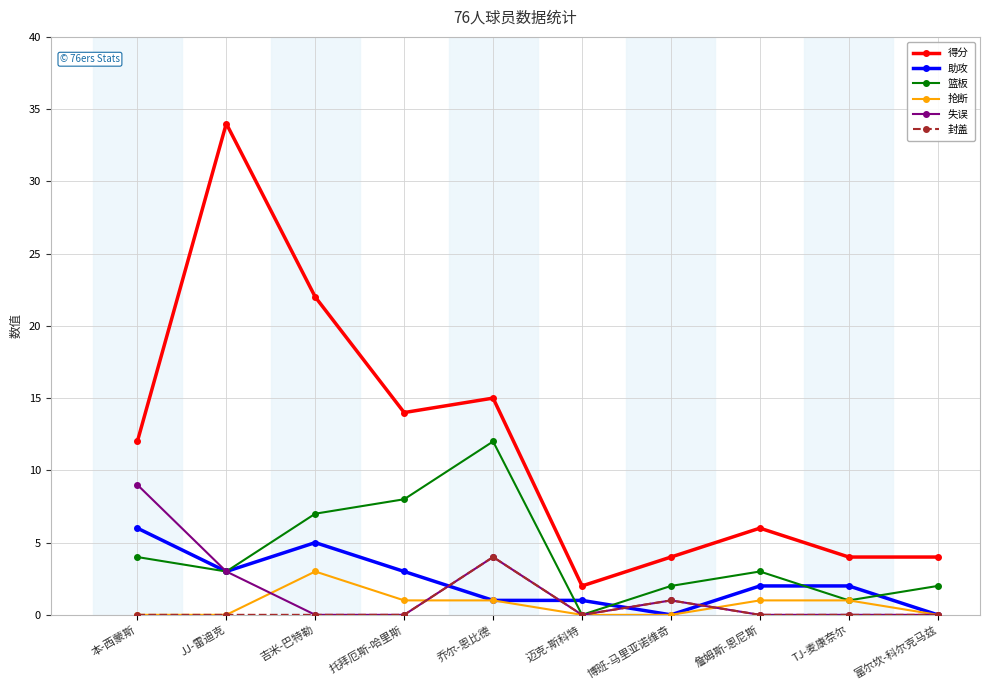

How many lines are shown in the chart?

6